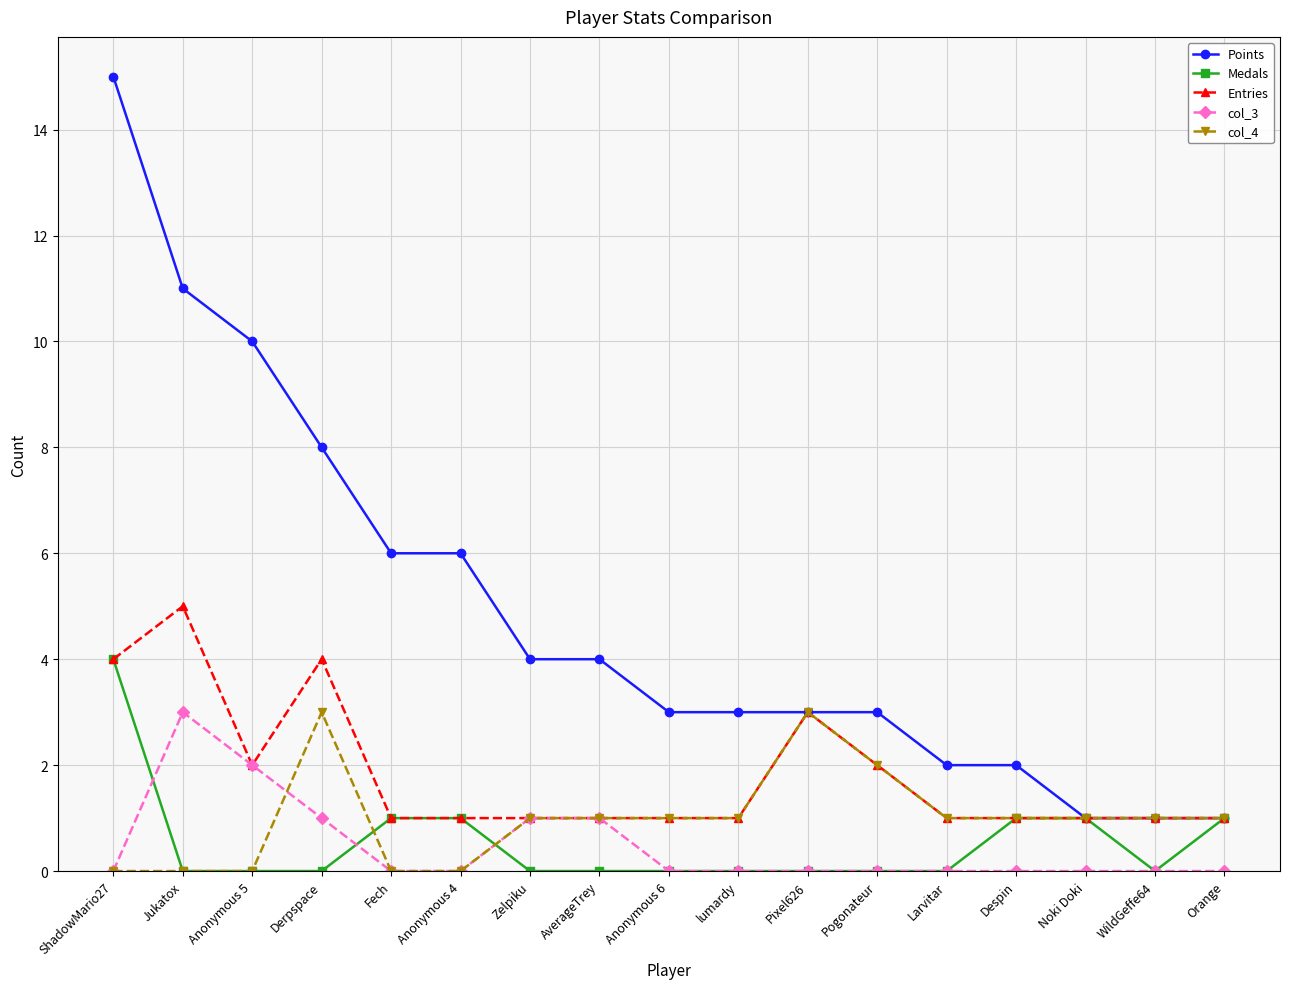

What is the difference between the maximum and minimum values in the Points series?

14